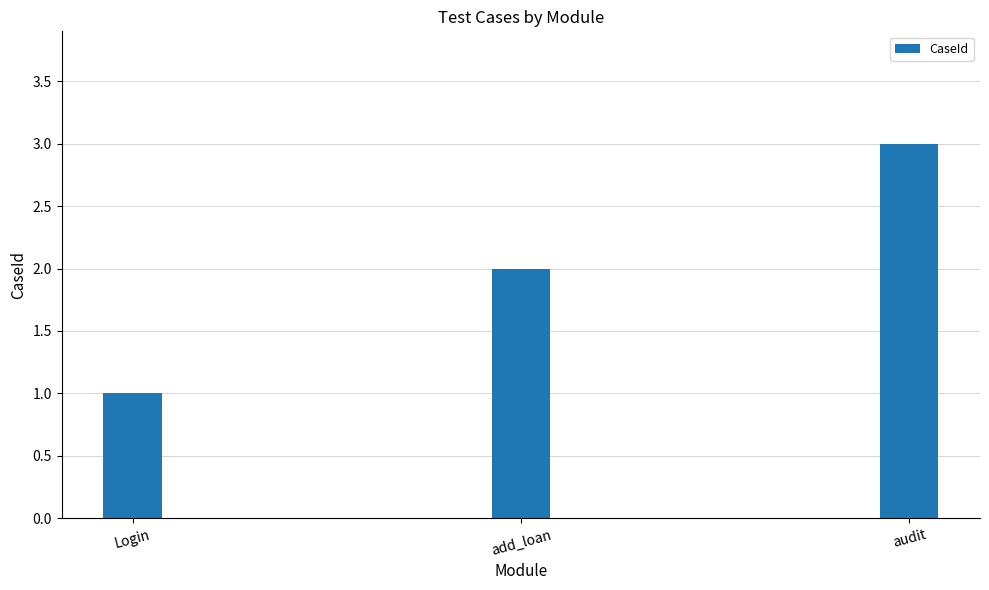

At which label is the value closest to 2?

add_loan